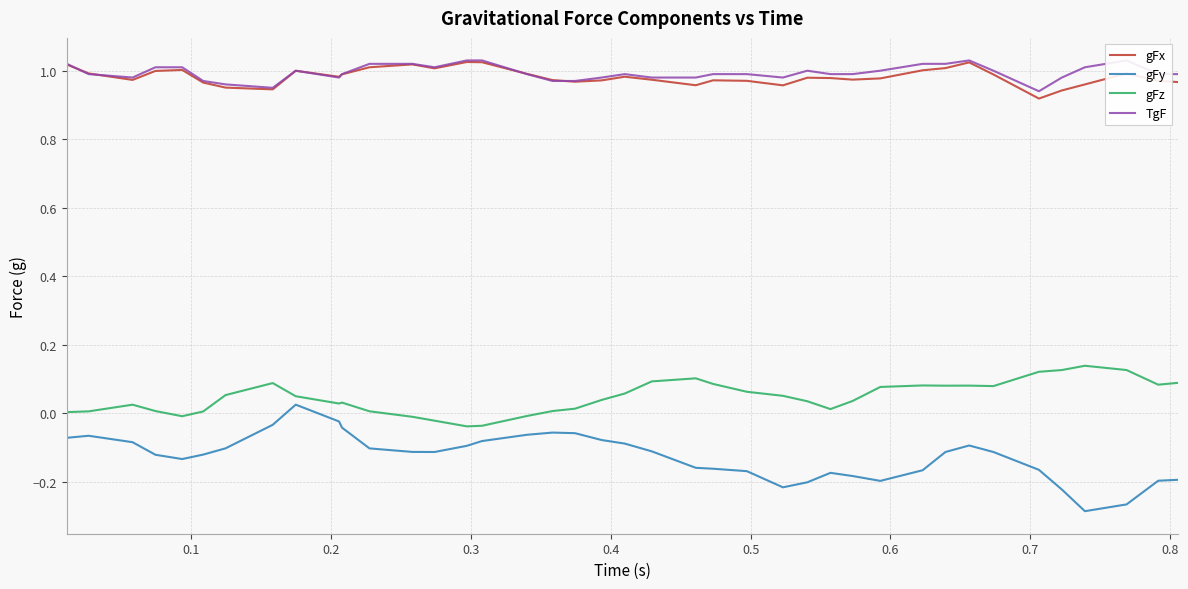

True or false: TgF and gFy cross at least once.

False